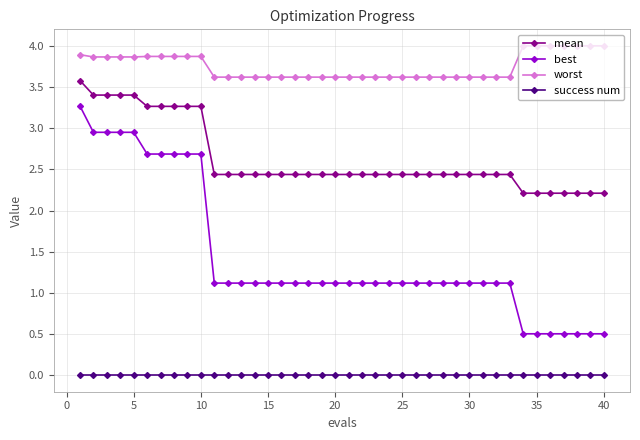

List the series in order of their overall mean, lowest first.

success num, best, mean, worst